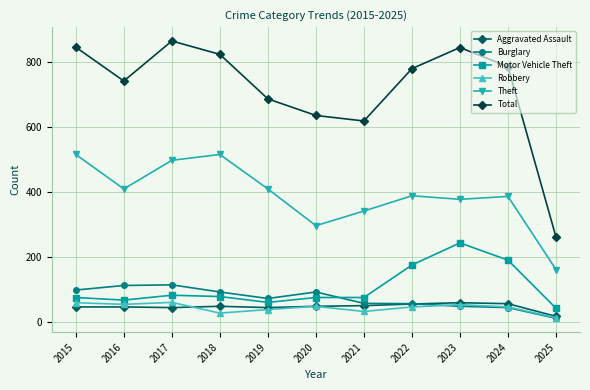

What is the difference between the maximum and minimum values in the Aggravated Assault series?

42